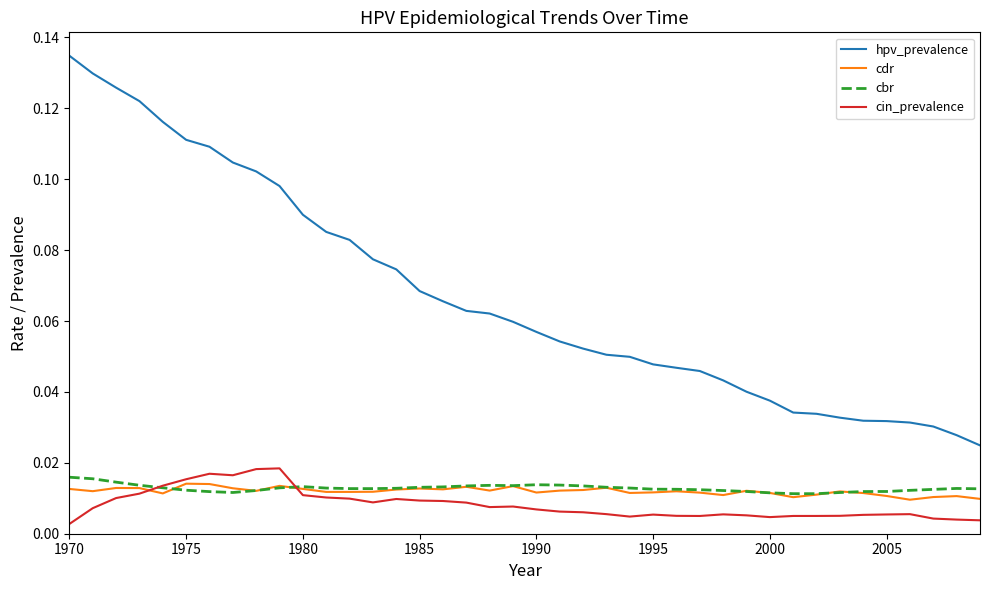

Which series has the largest total across all categories?

hpv_prevalence